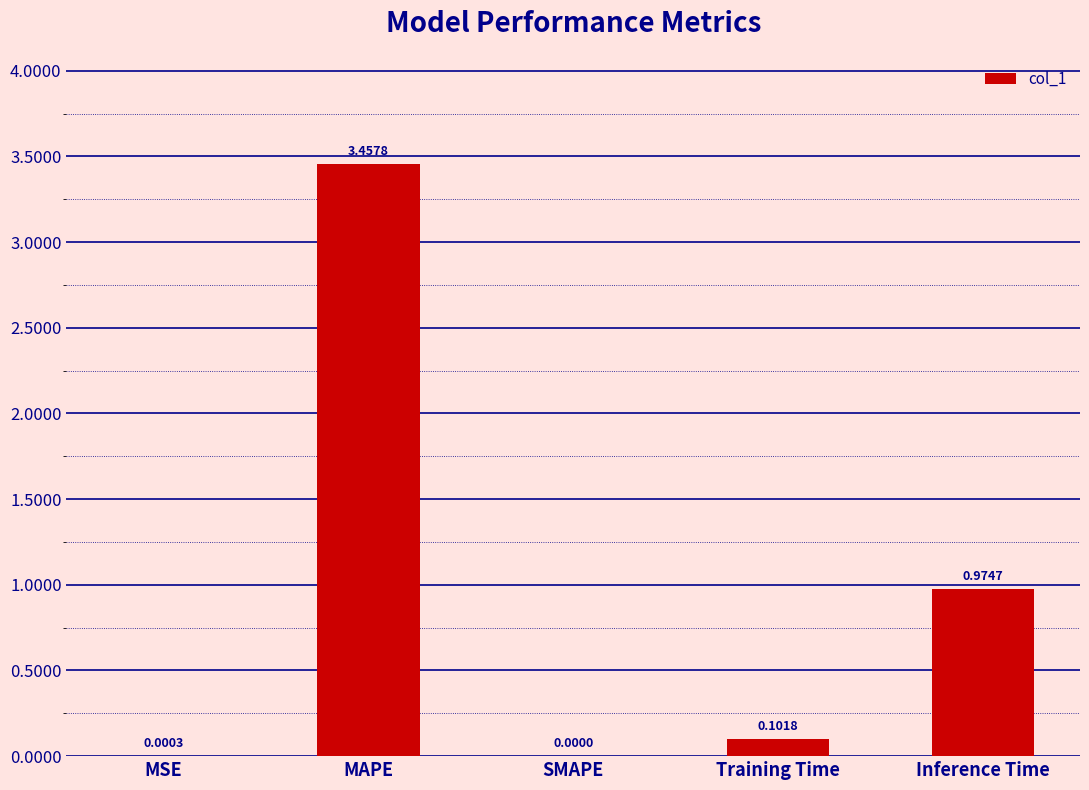

What is the change in value from MAPE to SMAPE?

-3.5